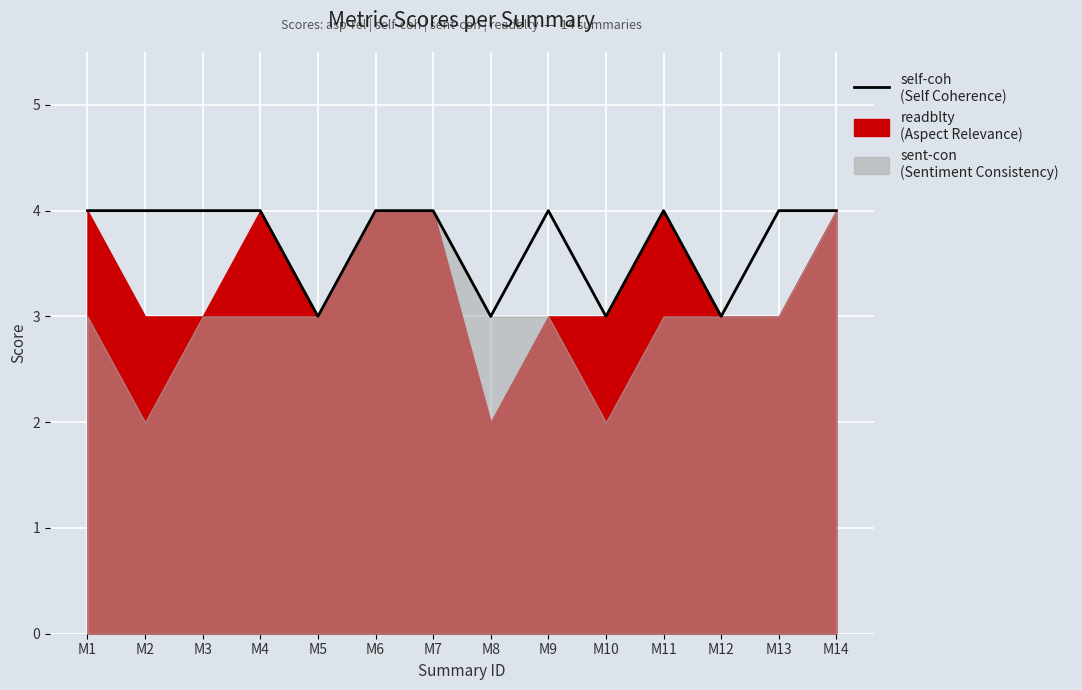

How many points are lower than both their immediate neighbors (excluding endpoints)?

4